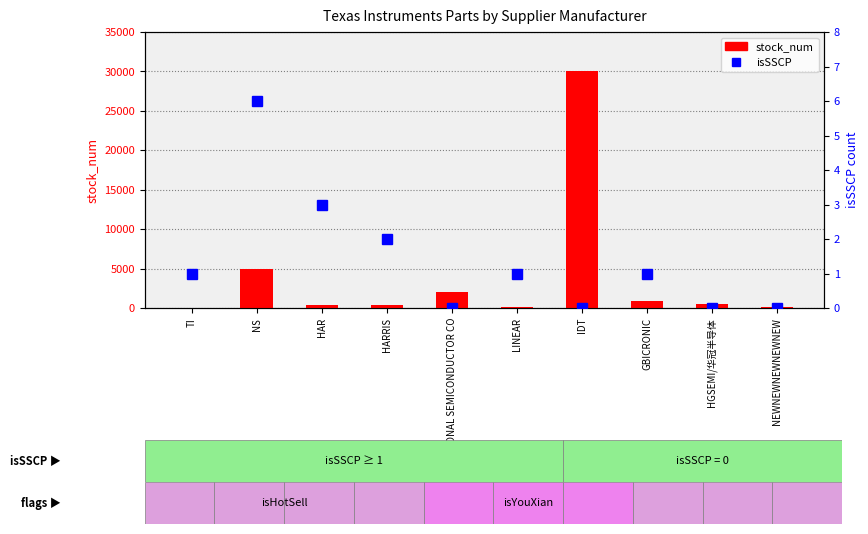

How many values in the stock_num series are below 500?

5